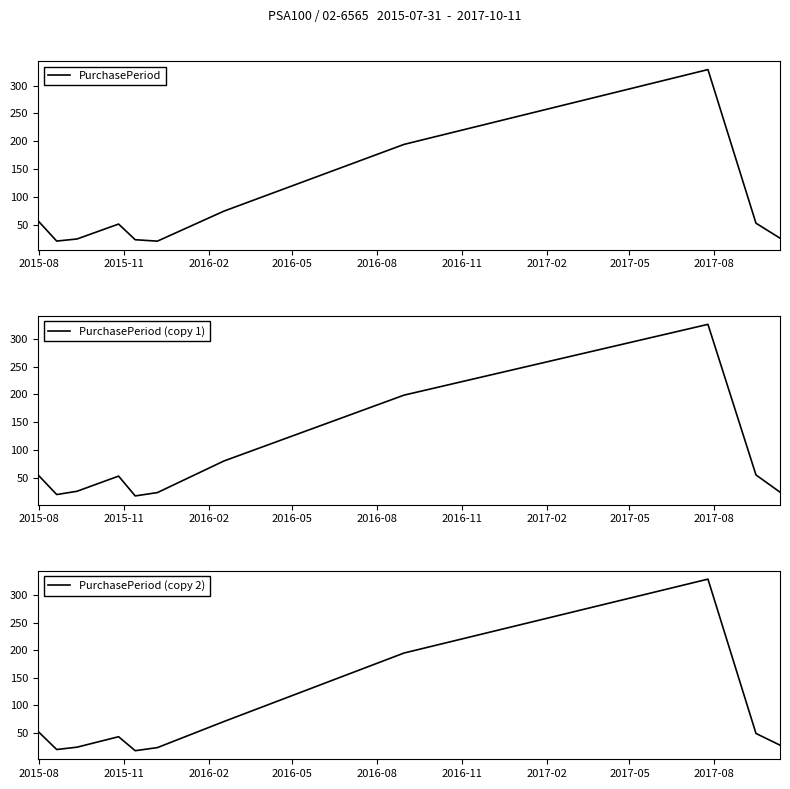

What is the difference between the maximum and minimum values in the PurchasePeriod (copy 2) series?

312.0